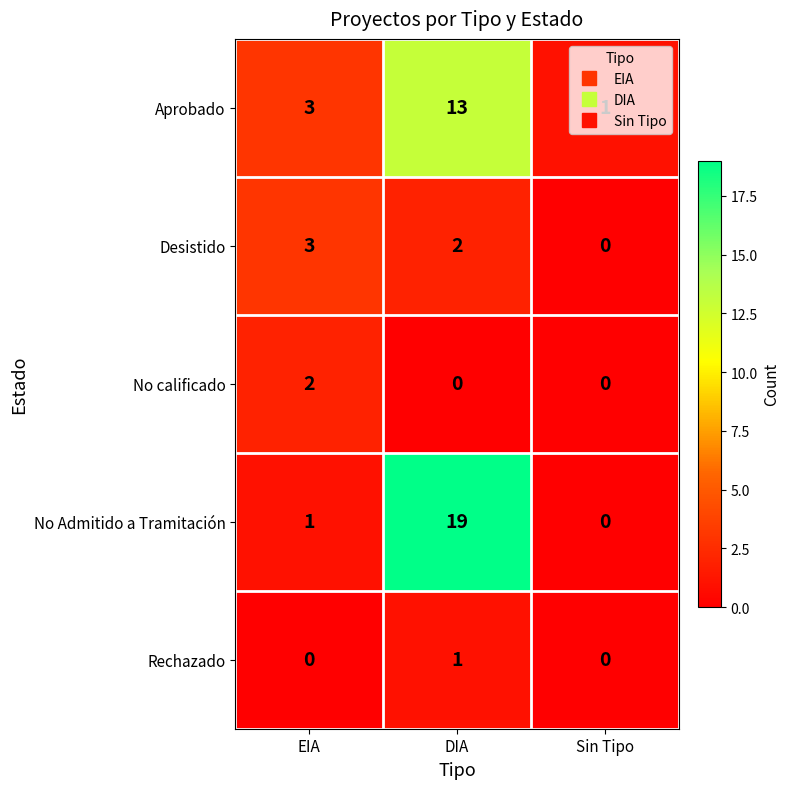

Count the number of data series in this chart.

5